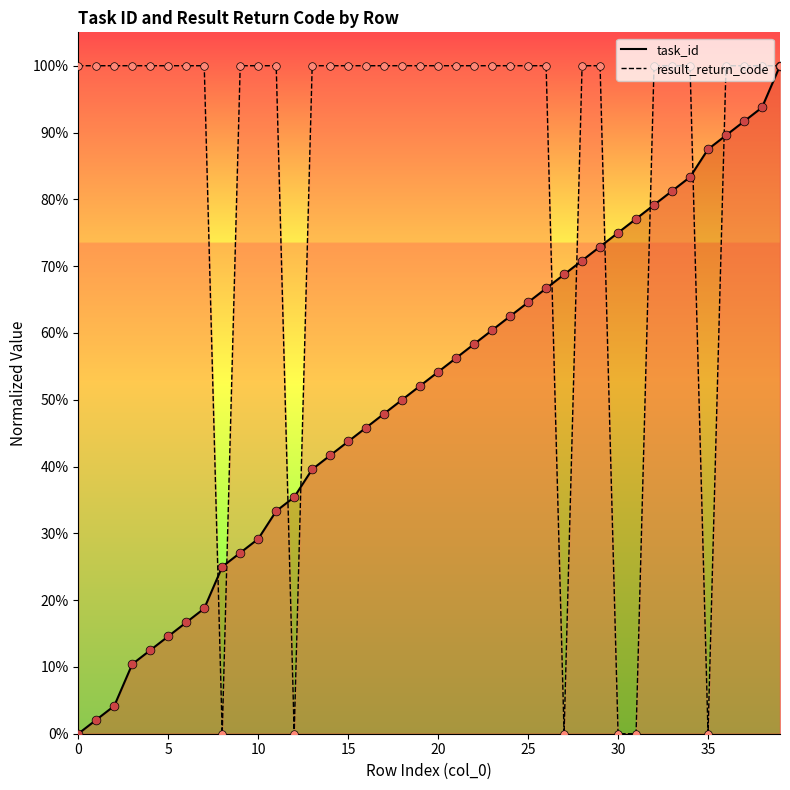

Which series has the widest spread of Y values?

task_id